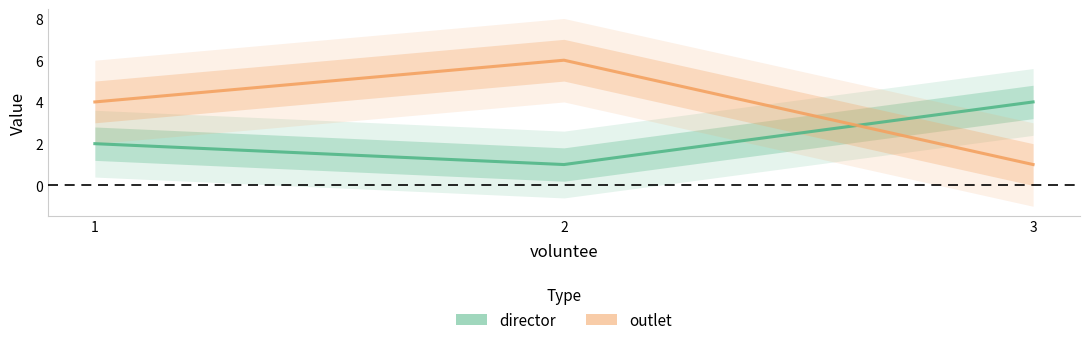

What are all the series names shown in the legend?

director, outlet